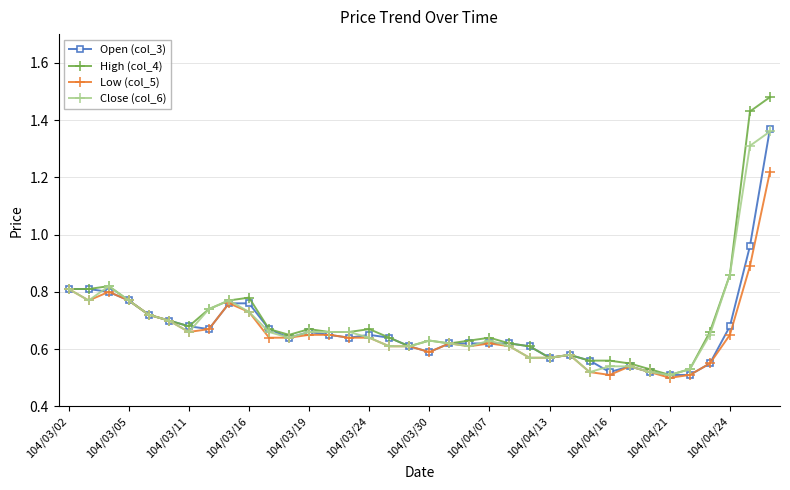

How many Close (col_6) values are between 0 and 1?

34